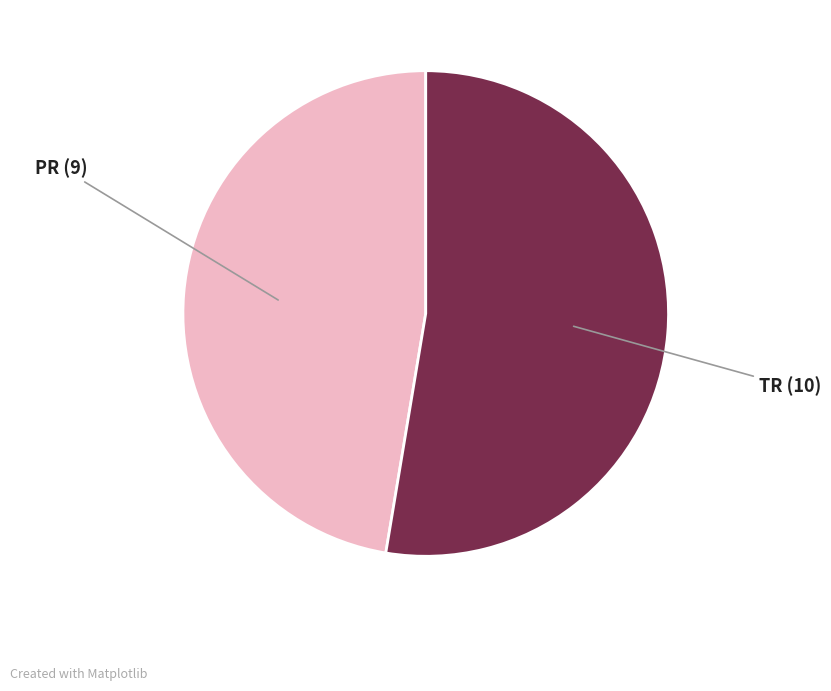

Is it true that TR is 53% of the pie?

True